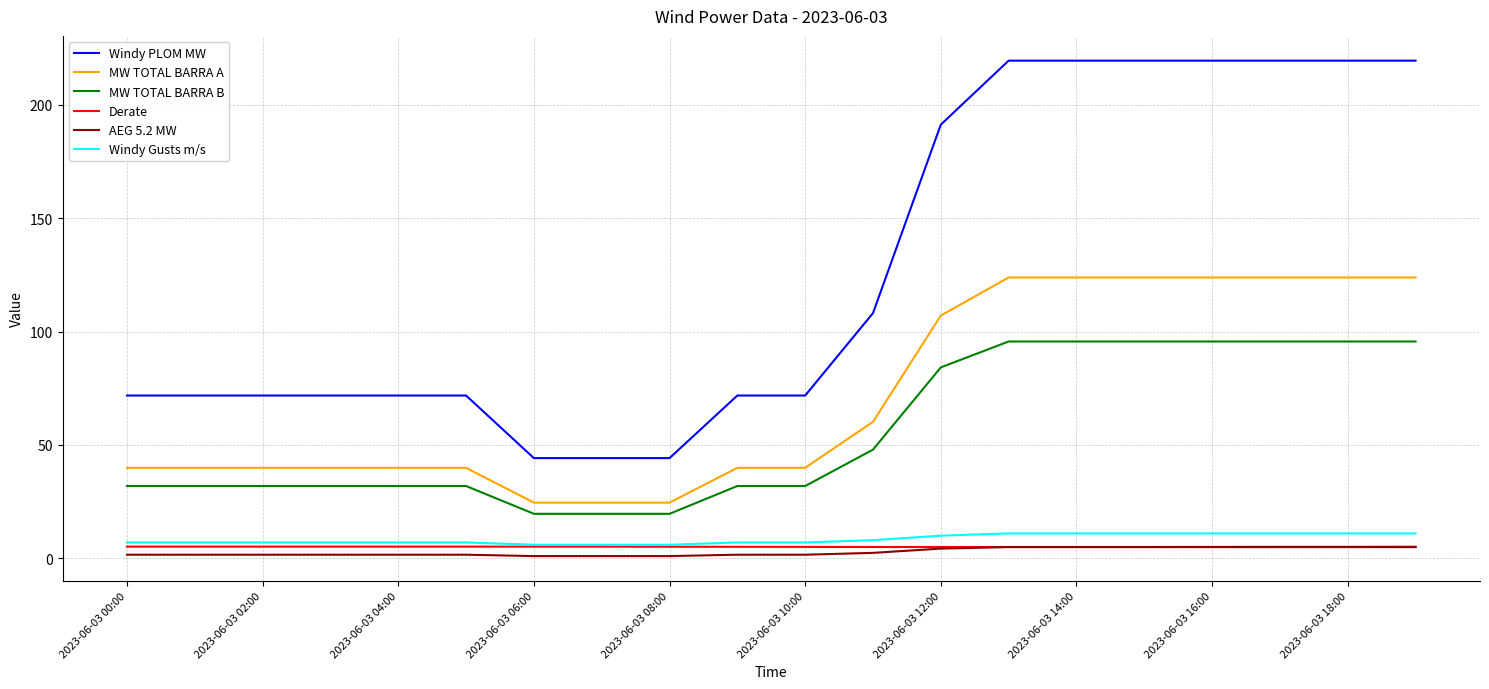

Which series has the widest spread of values?

Windy PLOM MW